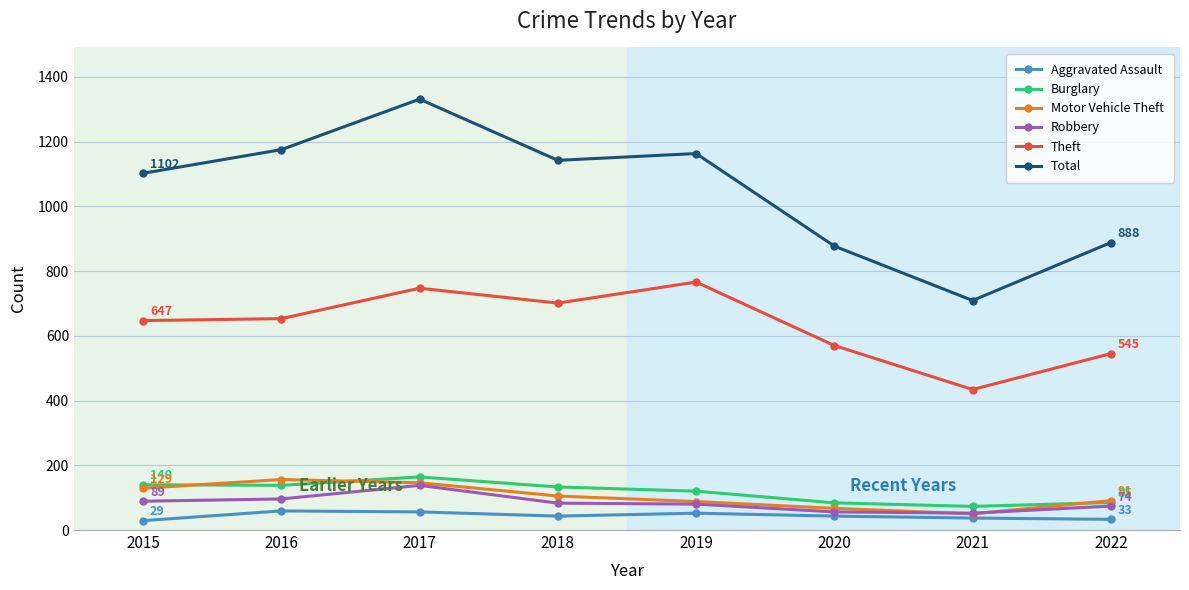

How many lines are shown in the chart?

6